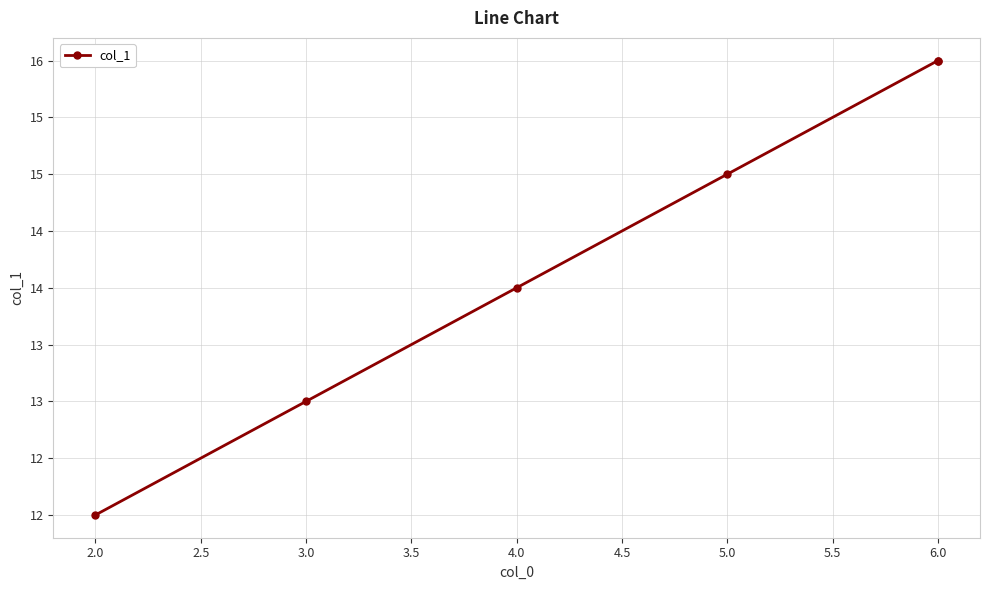

How many lines are shown in the chart?

1